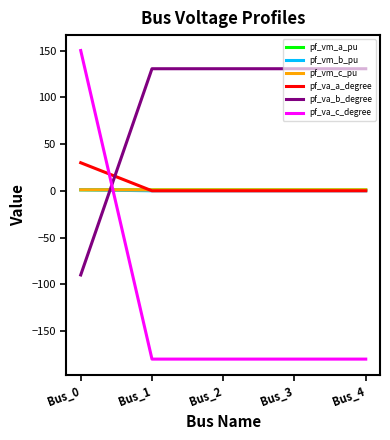

The pf_va_c_degree series shows 74.5 at Bus_0. True or false?

False